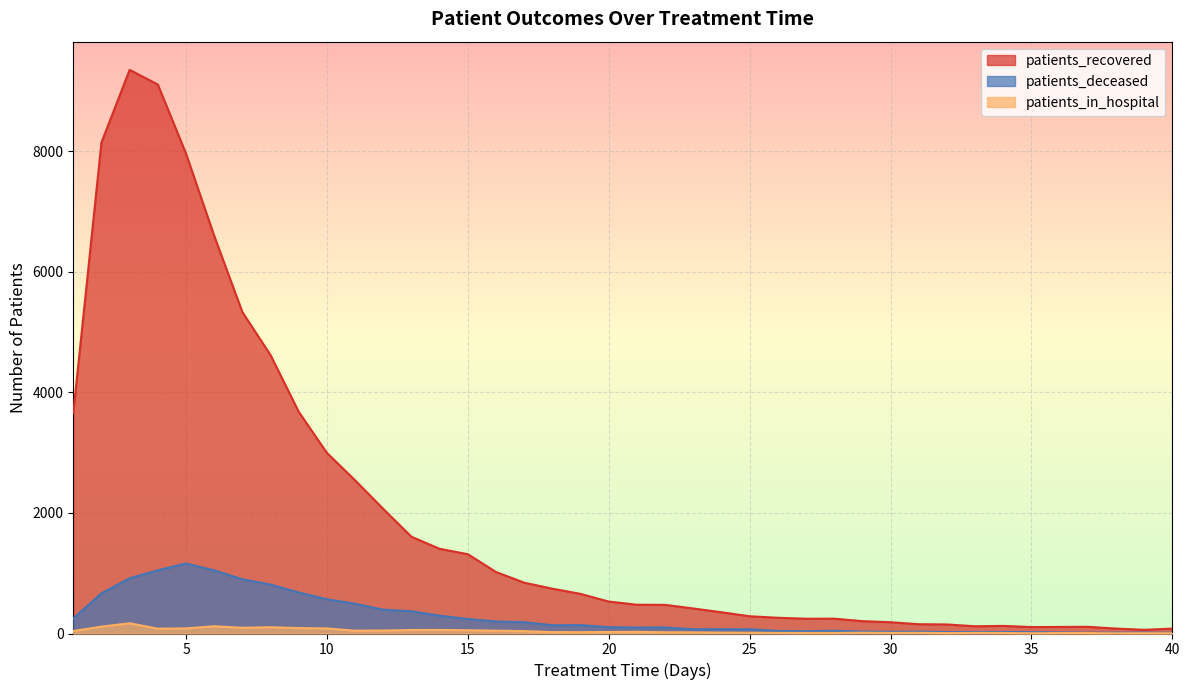

Which has a higher value, 28 or 35?

28